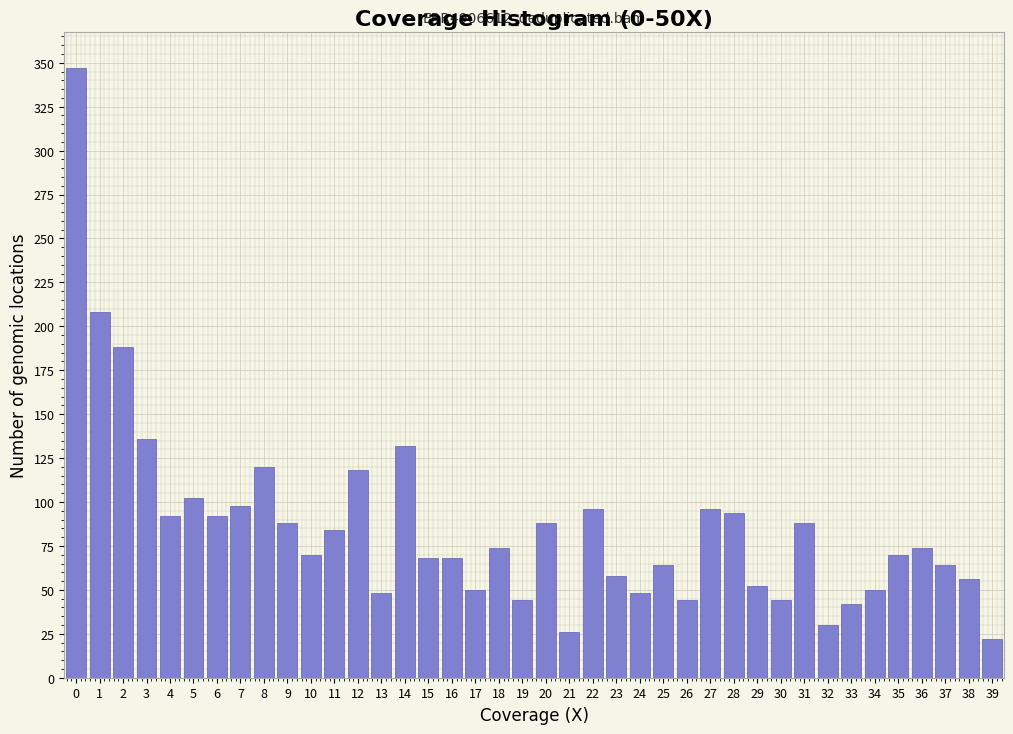

What value does the data have at 12?

118